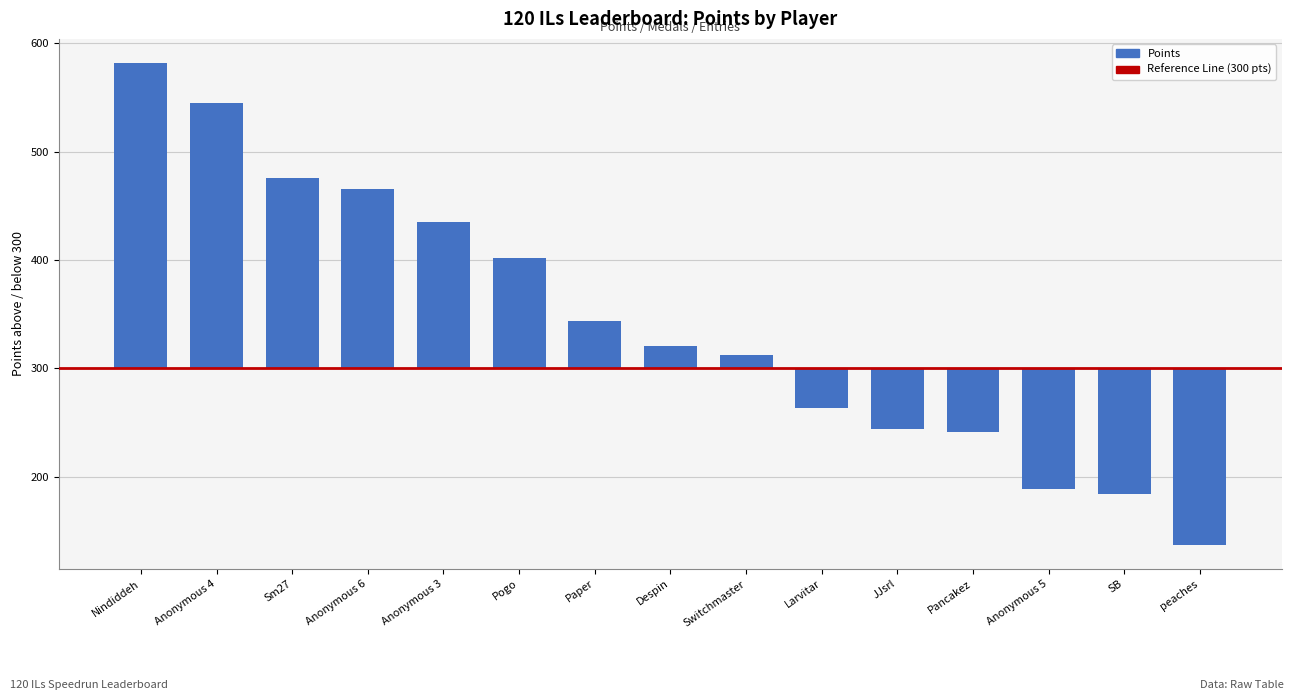

Between Pancakez and Despin, which is larger?

Despin